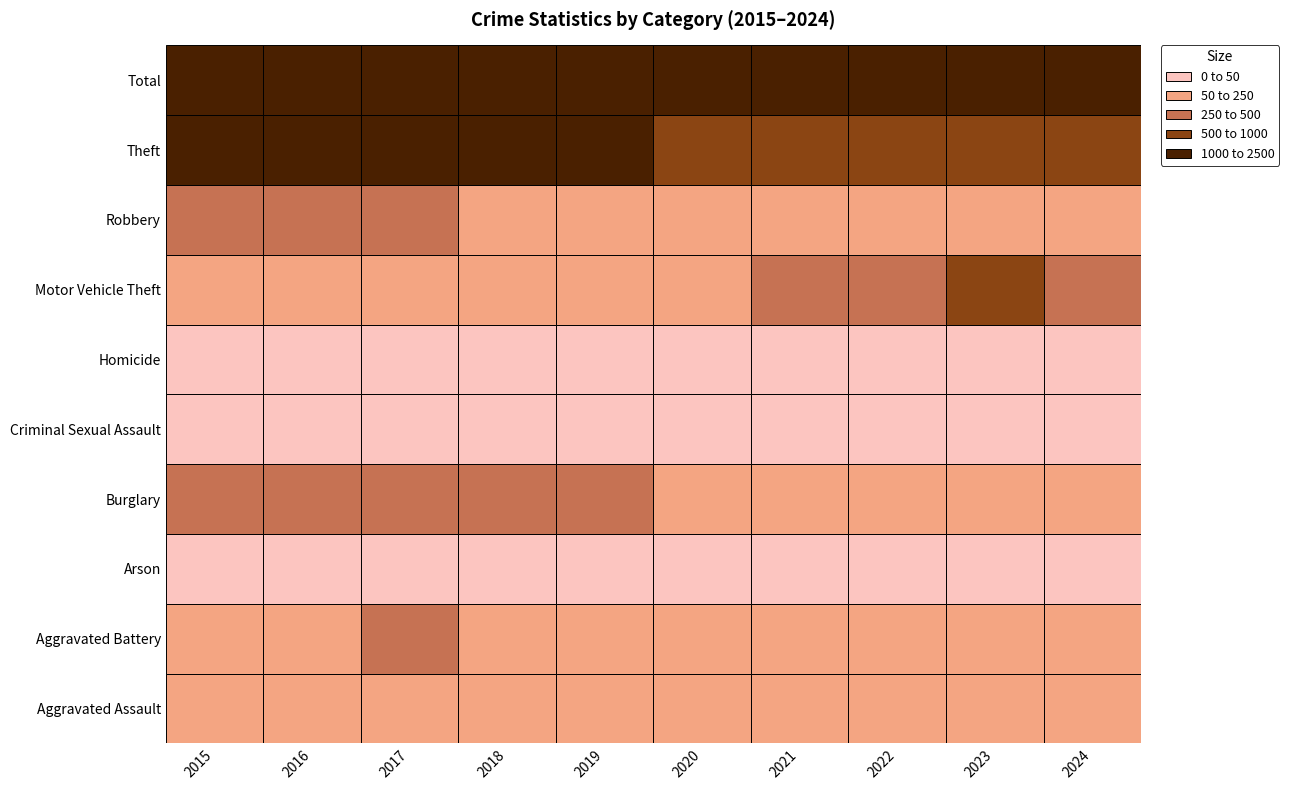

How many data points in Criminal Sexual Assault are less than 37?

5